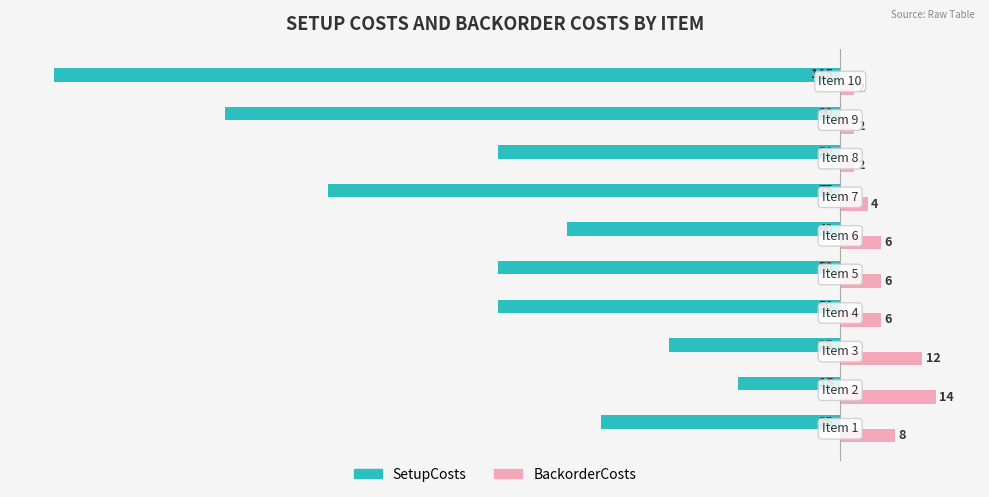

Which series has the widest spread of values?

SetupCosts